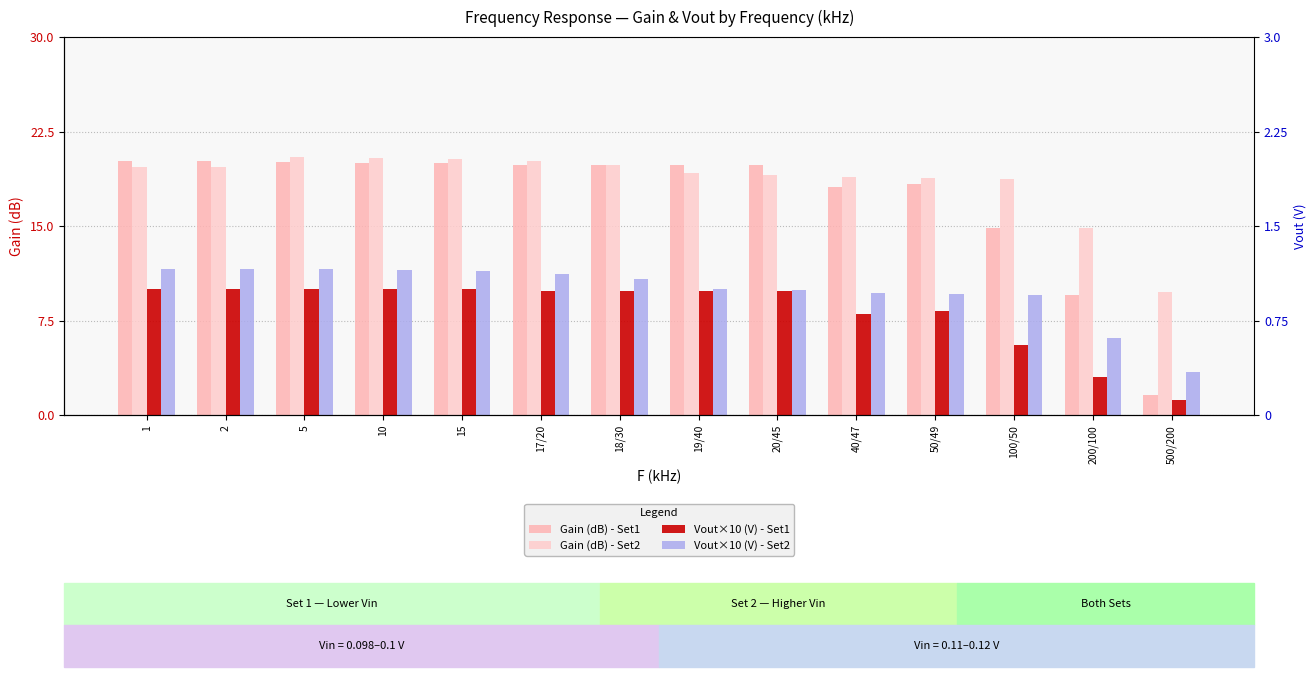

What value does the Gain (dB) - Set2 series have at 40/47?

18.9